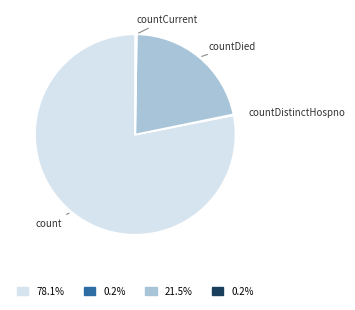

Does count account for over 50% of the chart?

Yes